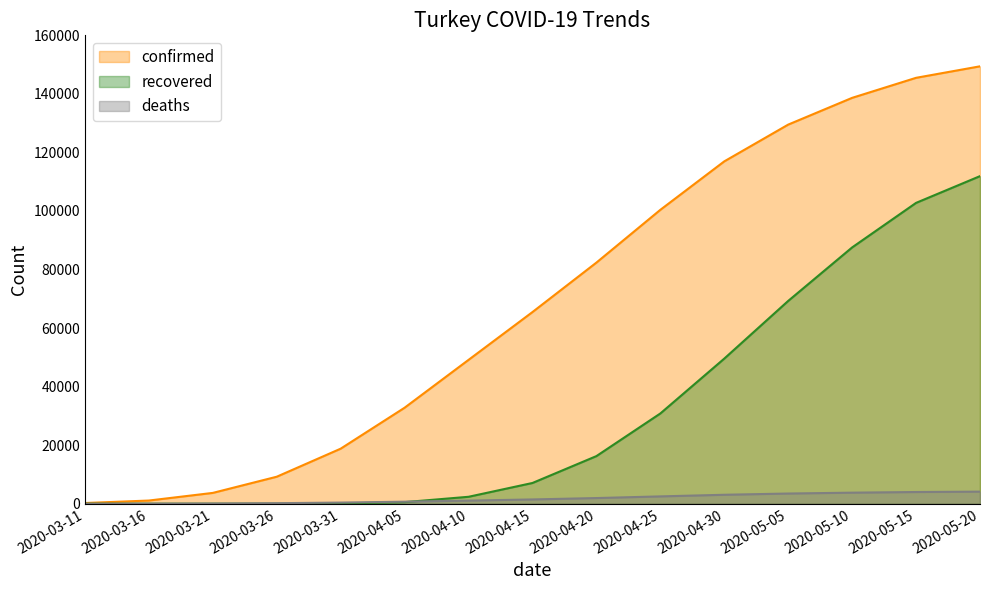

After their last crossing, which series has the higher values: recovered or deaths?

recovered